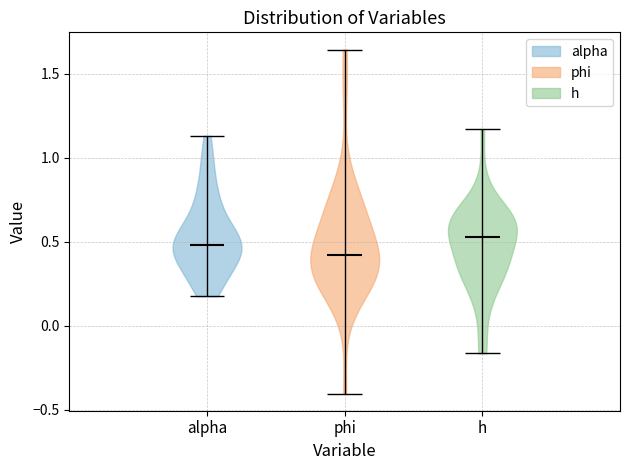

Reading left to right, read every violin against the y-axis: where its median line is, and the lowest and highest points it reaches. The values are not printed on the chart, so give them approximately, as read against the axis.

alpha: median line 0.50, lowest point 0.20, highest point 1.15
phi: median line 0.40, lowest point -0.40, highest point 1.65
h: median line 0.55, lowest point -0.15, highest point 1.15